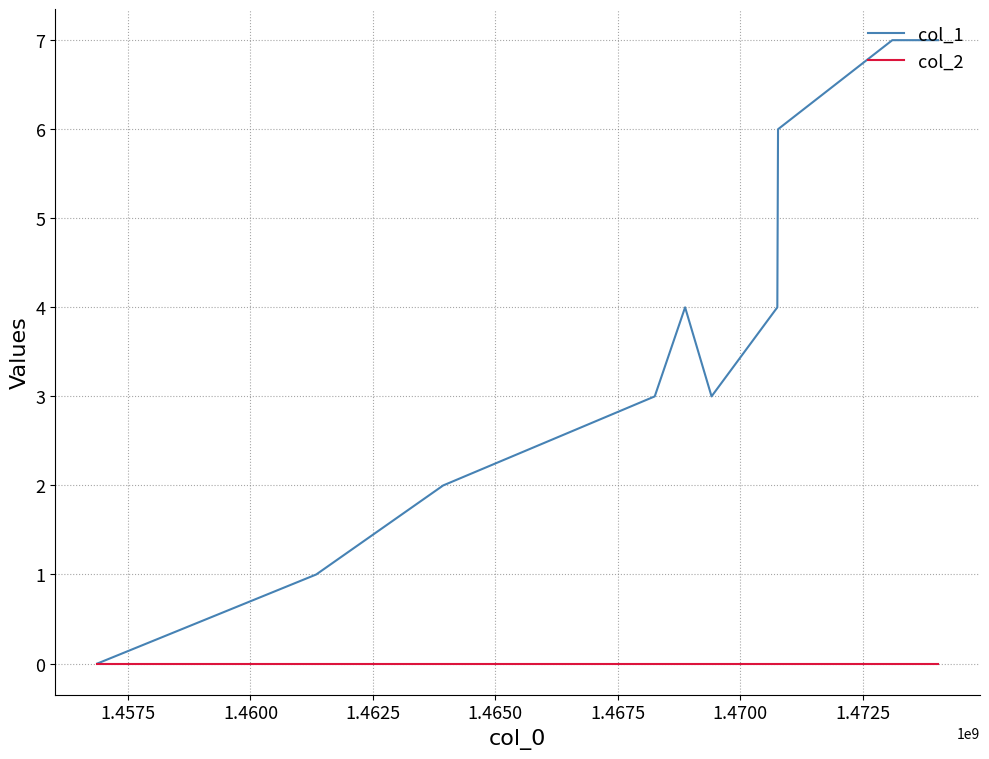

Which series has the largest range (max minus min)?

col_1